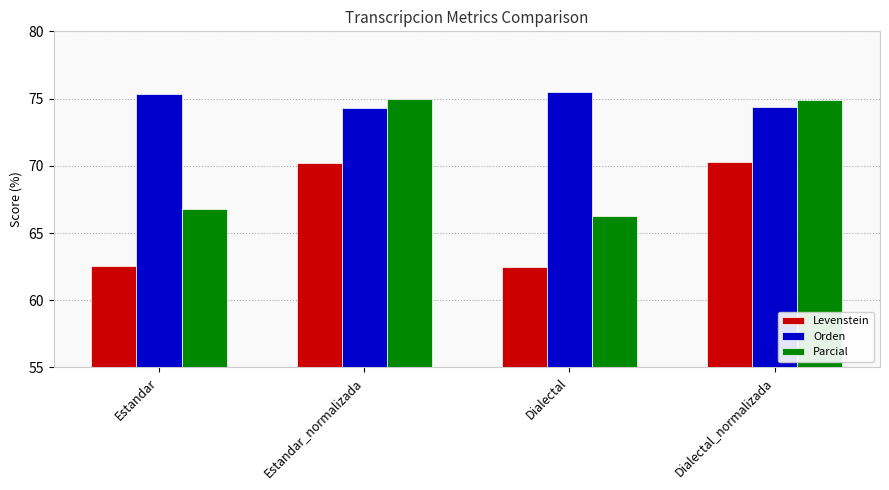

How many data points in Levenstein are less than 70?

2